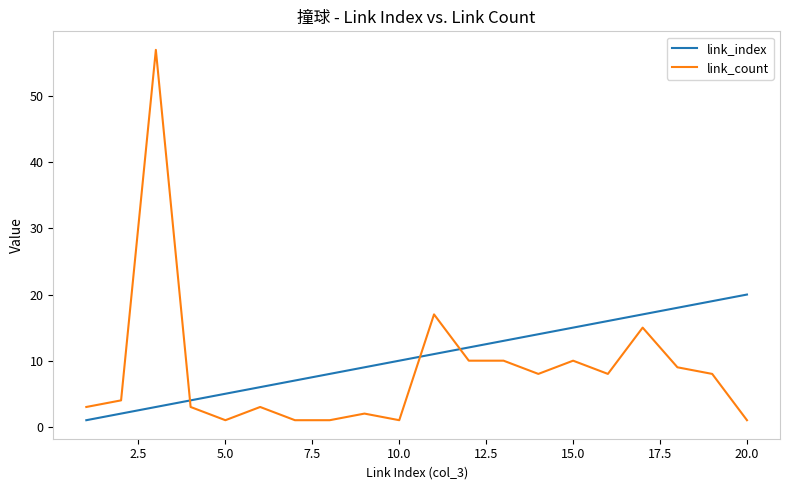

True or false: link_count and link_index cross at least once.

True